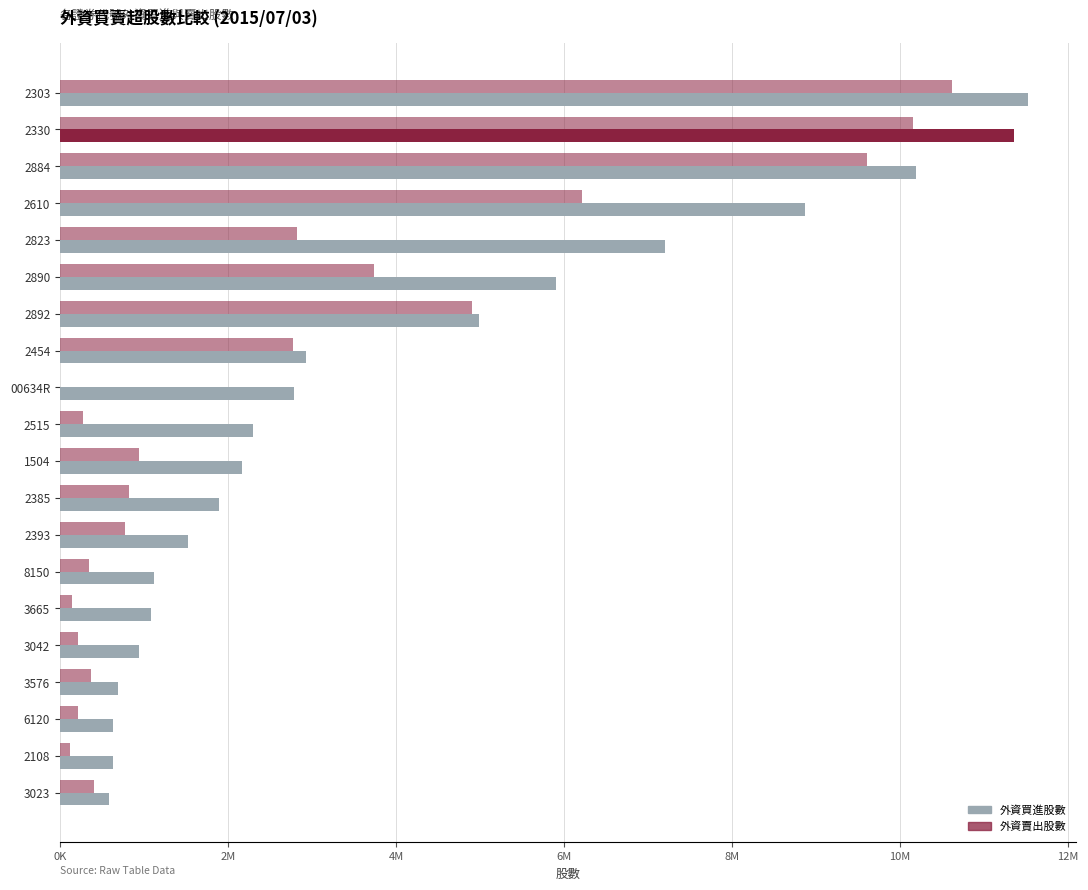

How many bars are there in each group?

2